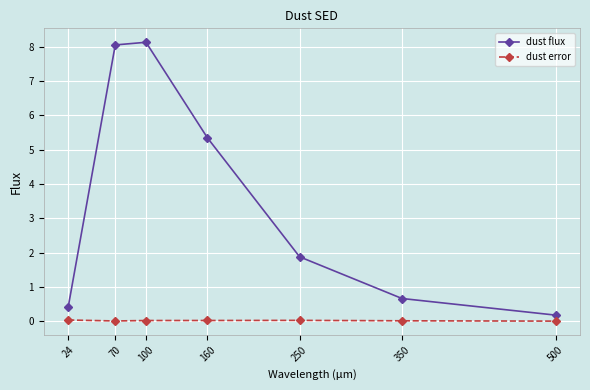

Is it true that dust error equals 0.0 at 24?

True